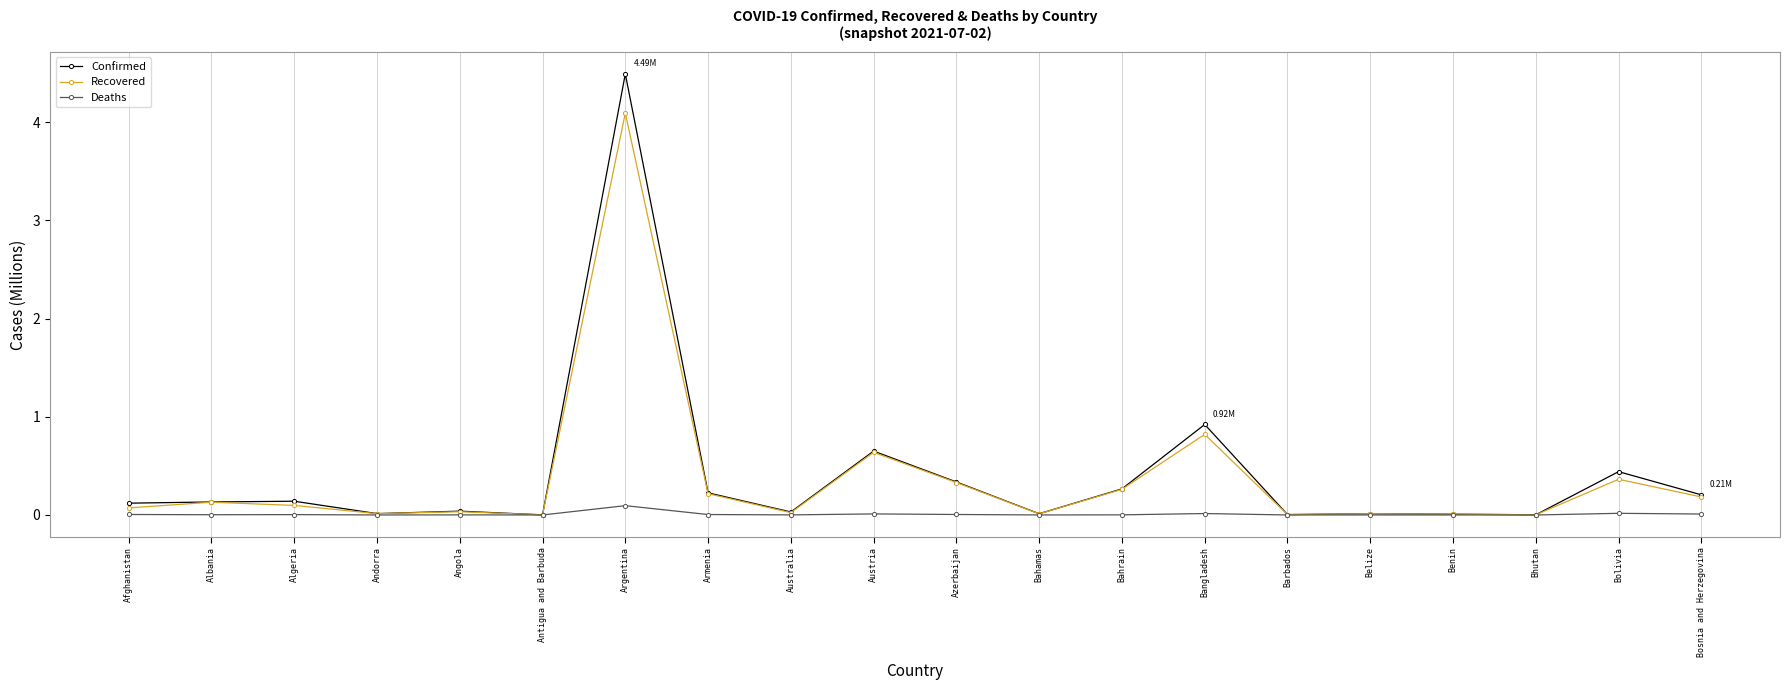

Which series has the widest spread of values?

Confirmed